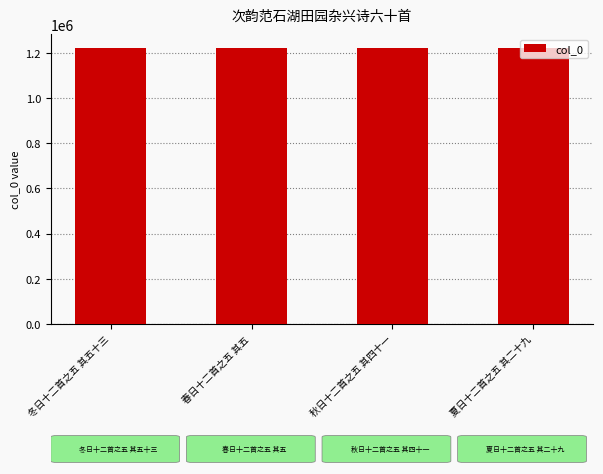

What is the greatest value displayed?

1221352